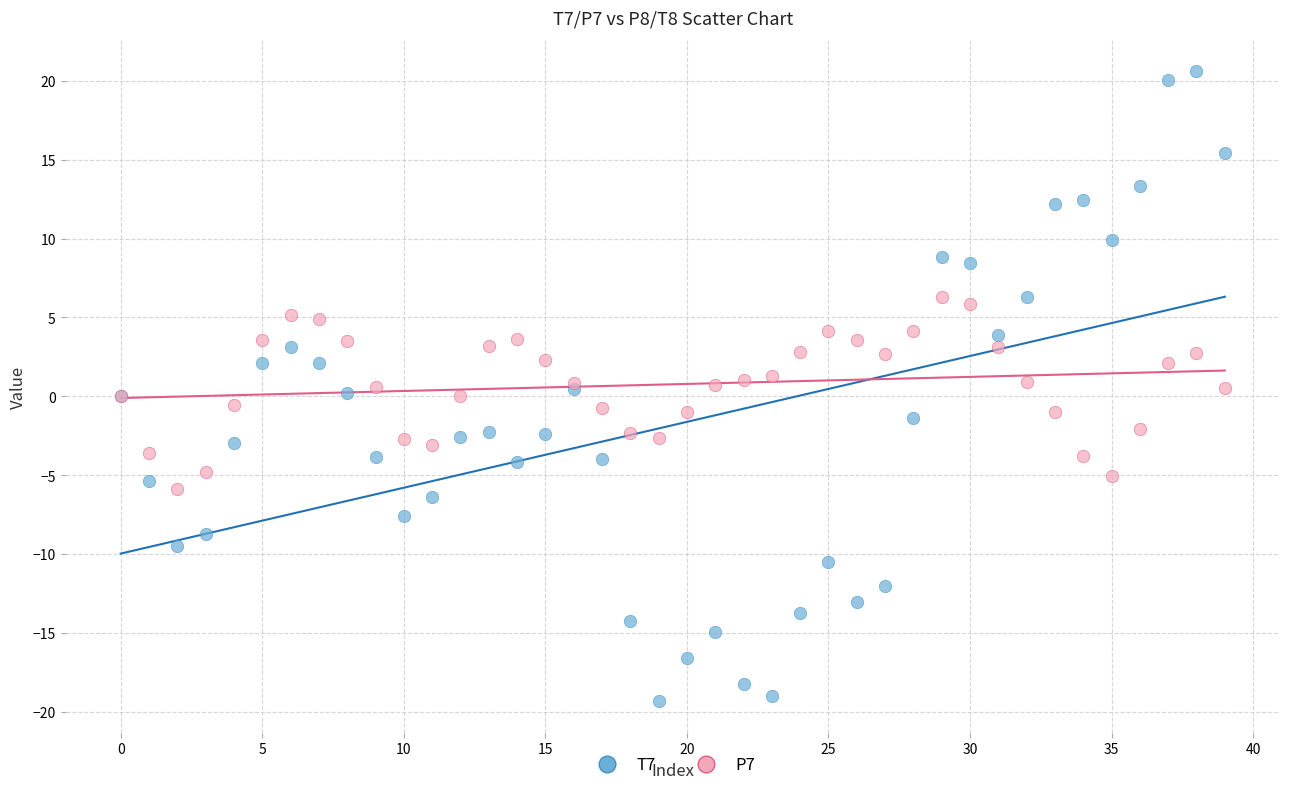

Which series contains the highest Y value?

T7